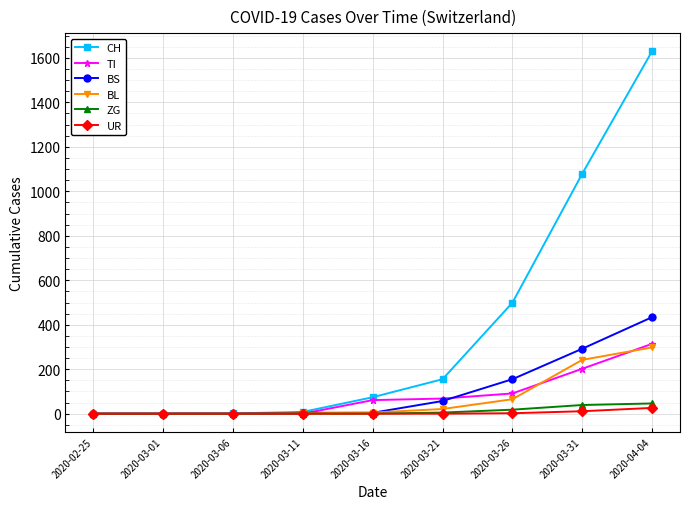

How many data points in TI are less than 61?

4